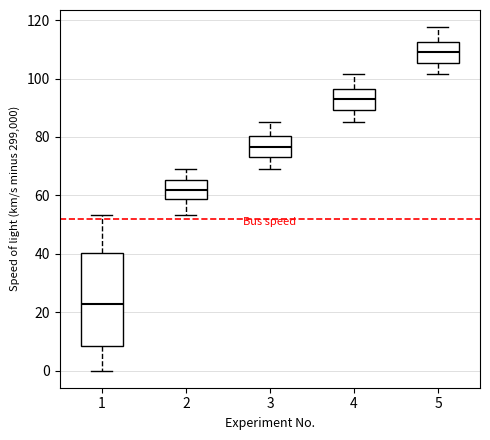

Which box's median line is the highest?

5